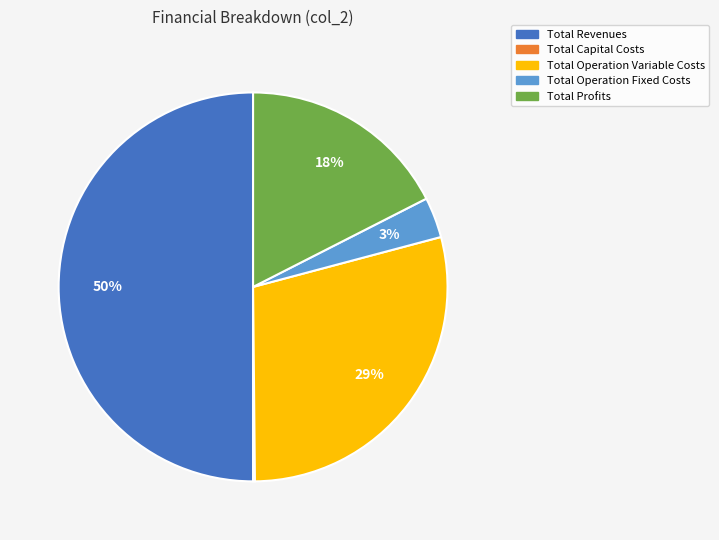

To the nearest percent, what percentage of the pie is Total Revenues?

50%